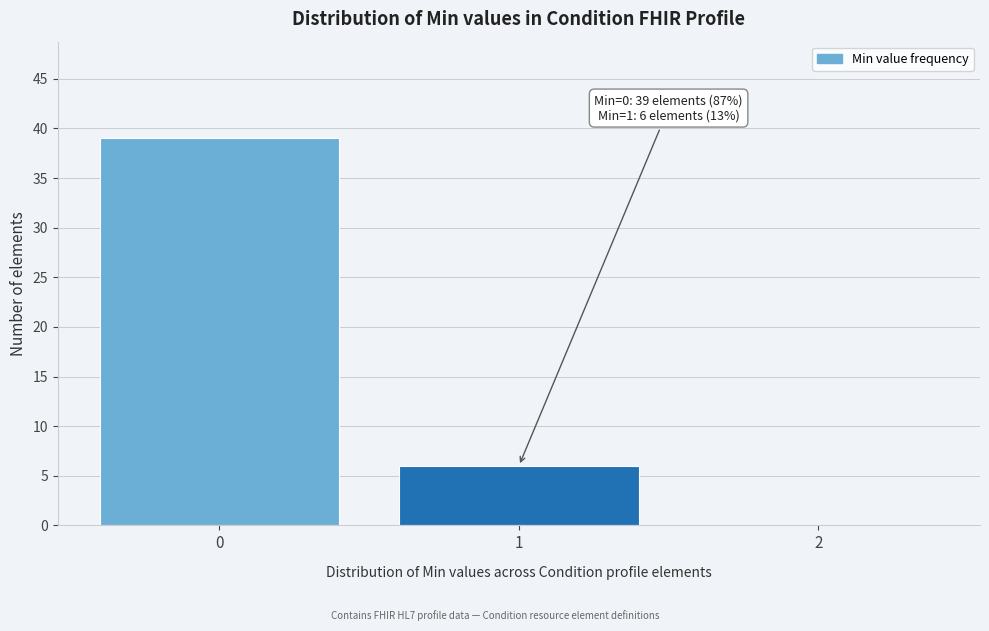

Which range on the x-axis has the tallest bar?

-0.5 to 0.5